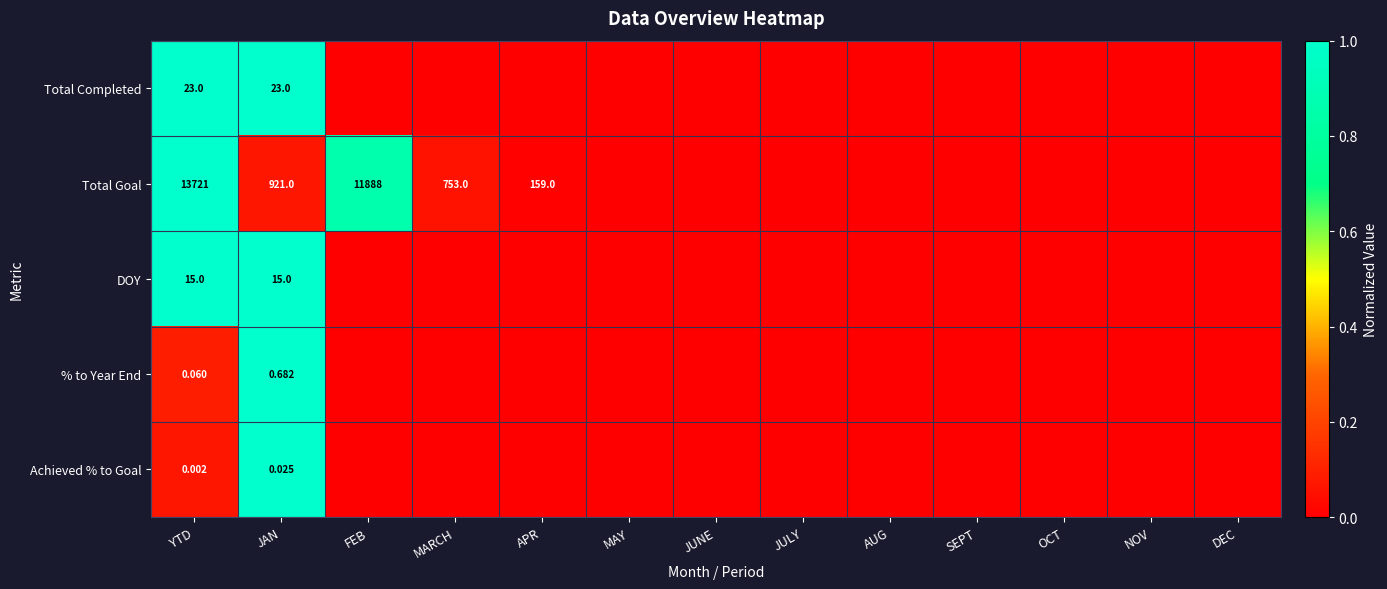

At which label is Total Completed closest to 0?

FEB